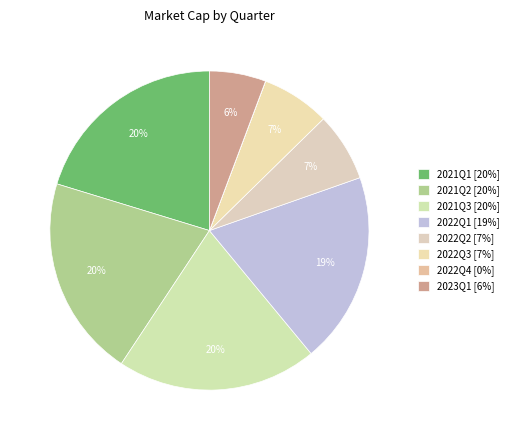

Which category has the smallest portion of the pie?

2022Q4